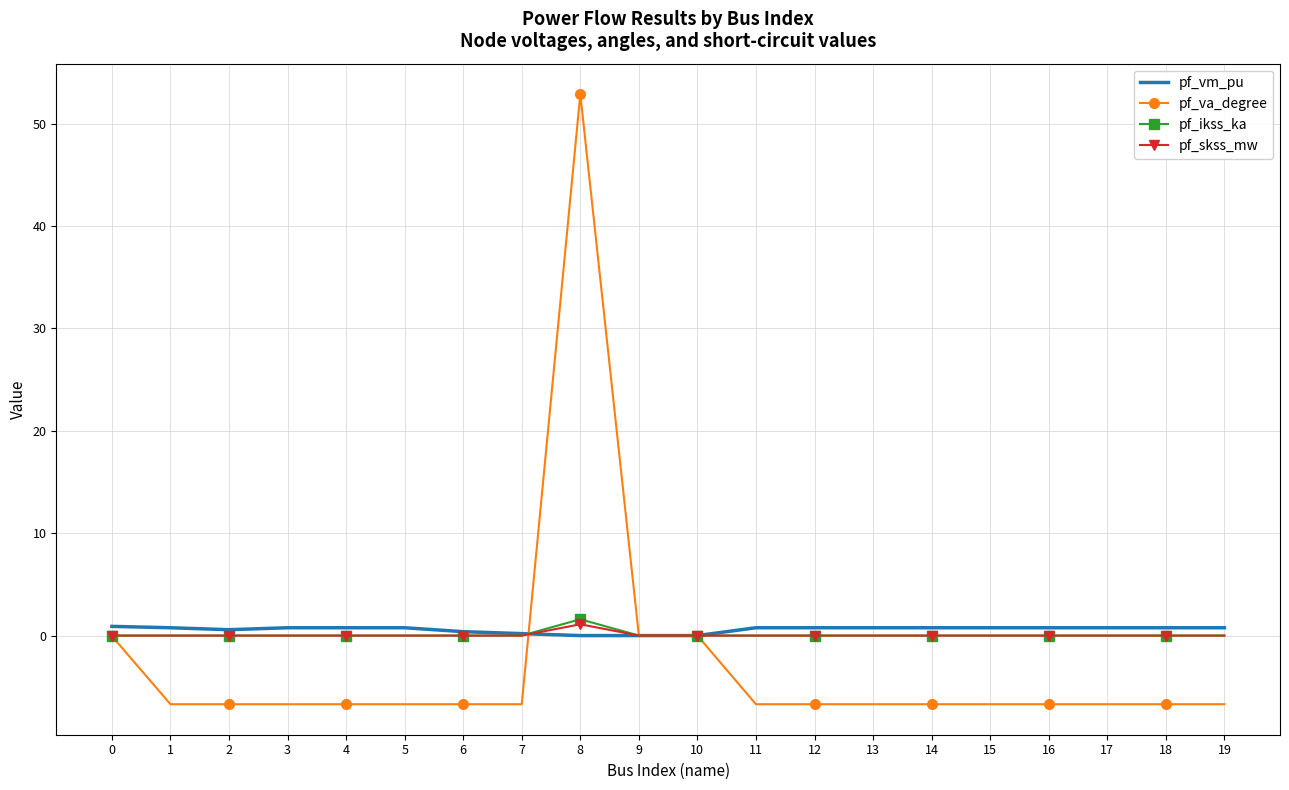

Which category has the highest value across all series?

8